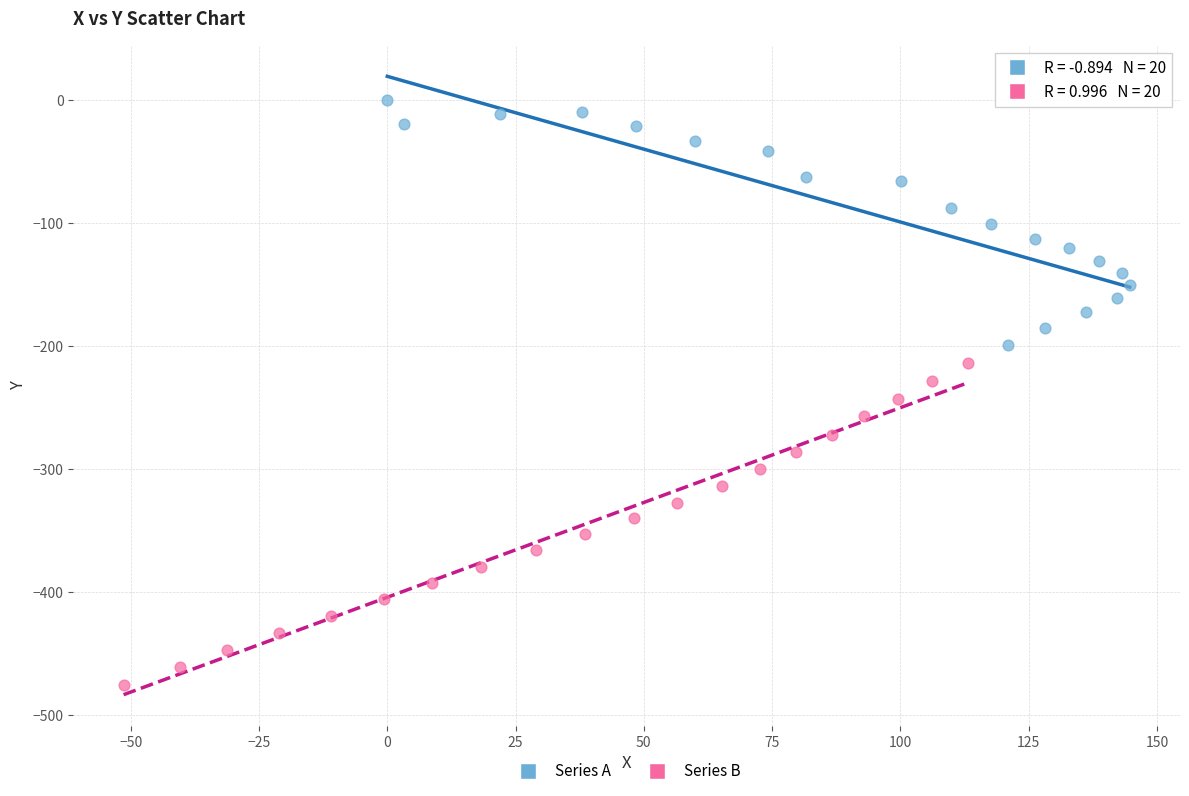

What are all the series names shown in the legend?

Series A, Series B